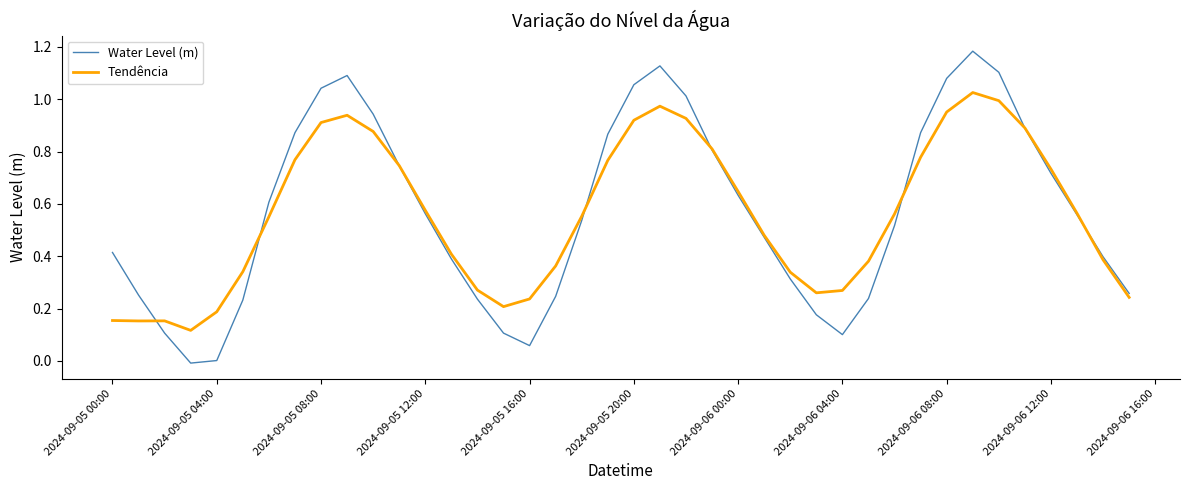

Which series has the largest range (max minus min)?

Water Level (m)